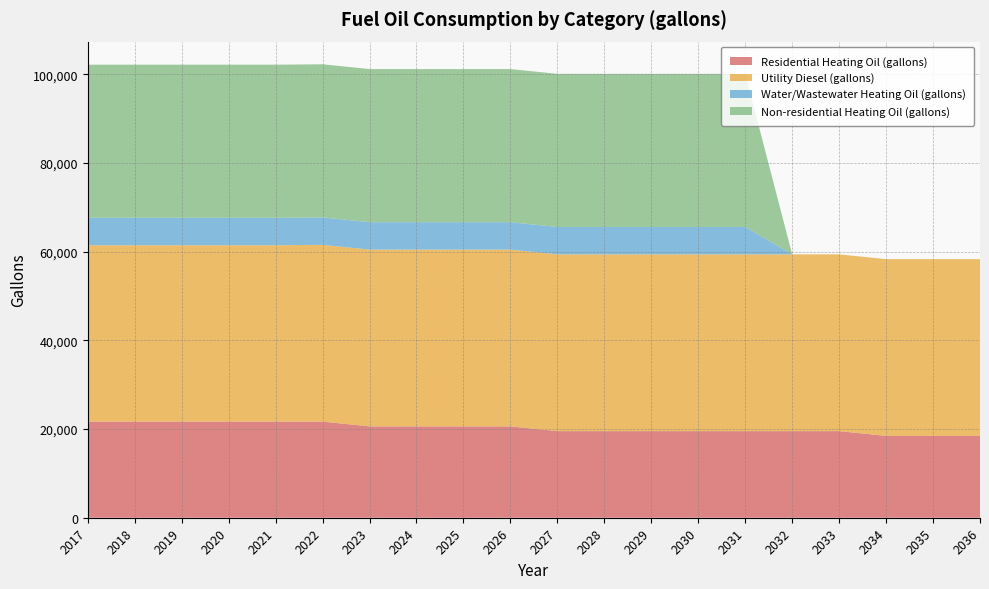

Reading left to right, transcribe all the data shown in this chart.

Residential Heating Oil (gallons): 2017=21684.0	2018=21684.0	2019=21684.0	2020=21684.0	2021=21684.0	2022=21684.0	2023=20610.0	2024=20610.0	2025=20610.0	2026=20610.0	2027=19535.9	2028=19535.9	2029=19535.9	2030=19535.9	2031=19535.9	2032=19535.9	2033=19535.9	2034=18461.8	2035=18461.8	2036=18461.8
Utility Diesel (gallons): 2017=39780.8	2018=39780.8	2019=39780.8	2020=39780.8	2021=39780.8	2022=39871.8	2023=39871.8	2024=39871.8	2025=39871.8	2026=39871.8	2027=39871.8	2028=39871.8	2029=39871.8	2030=39871.8	2031=39871.8	2032=39871.8	2033=39871.8	2034=39871.8	2035=39871.8	2036=39871.8
Water/Wastewater Heating Oil (gallons): 2017=6192.6	2018=6191.8	2019=6191.1	2020=6190.3	2021=6189.3	2022=6187.8	2023=6185.9	2024=6184.3	2025=6182.9	2026=6181.9	2027=6180.6	2028=6179.3	2029=6179.7	2030=6179.7	2031=6179.3	2032=0.0	2033=0.0	2034=0.0	2035=0.0	2036=0.0
Non-residential Heating Oil (gallons): 2017=34542.0	2018=34542.0	2019=34542.0	2020=34542.0	2021=34542.0	2022=34542.0	2023=34542.0	2024=34542.0	2025=34542.0	2026=34542.0	2027=34542.0	2028=34542.0	2029=34542.0	2030=34542.0	2031=34542.0	2032=0.0	2033=0.0	2034=0.0	2035=0.0	2036=0.0